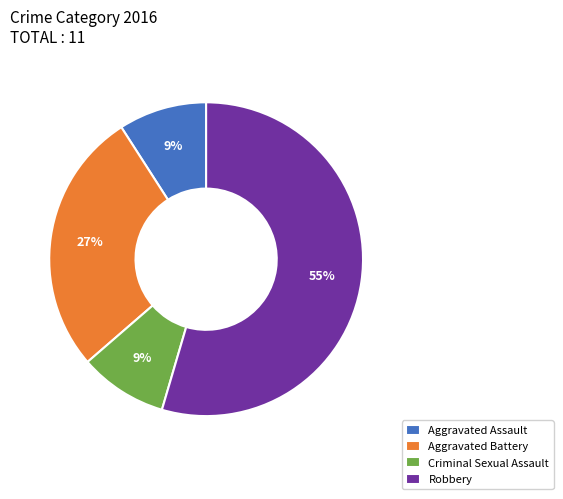

To the nearest percent, what percentage of the pie is Aggravated Assault?

9%